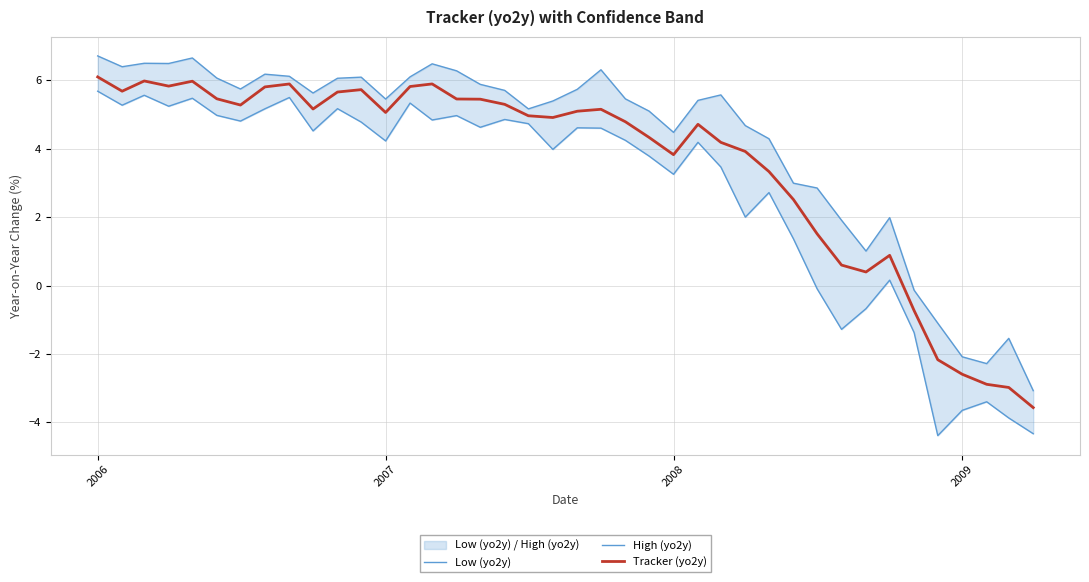

How many distinct data groups are displayed?

3